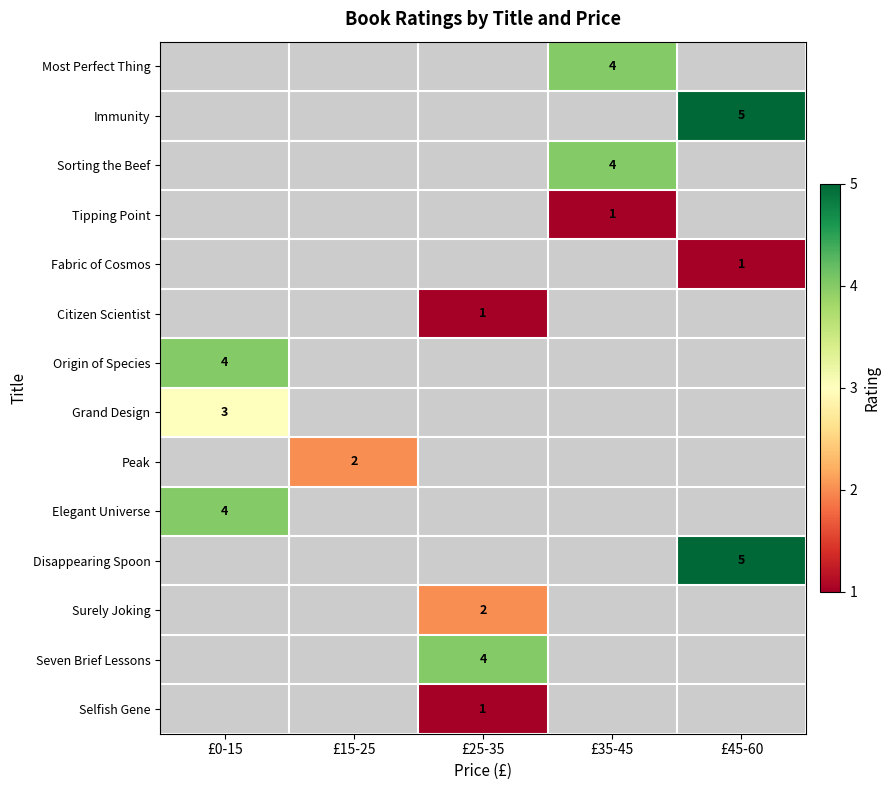

At £35-45, list the series in order from smallest to largest.

Tipping Point, Fabric of Cosmos, Citizen Scientist, Origin of Species, Grand Design, Peak, Elegant Universe, Disappearing Spoon, Surely Joking, Seven Brief Lessons, Selfish Gene, Most Perfect Thing, Immunity, Sorting the Beef